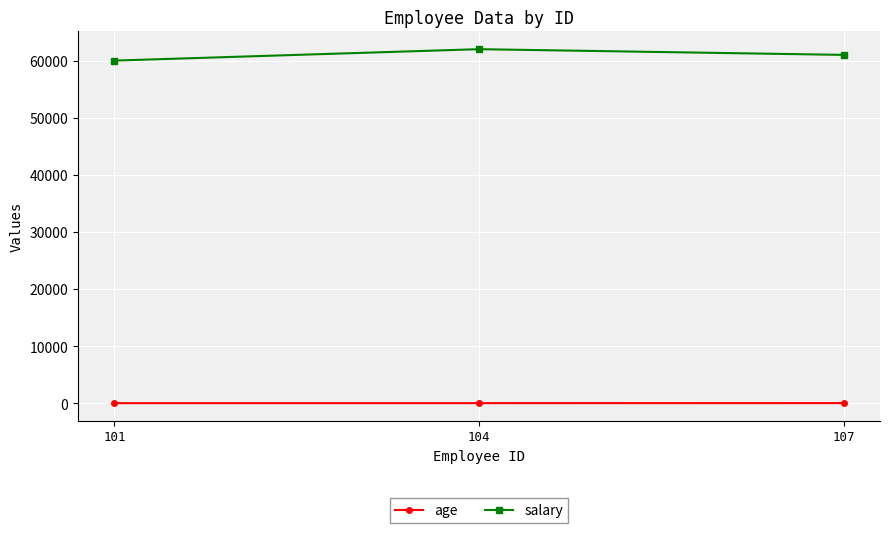

The salary series shows 106318 at 107. True or false?

False